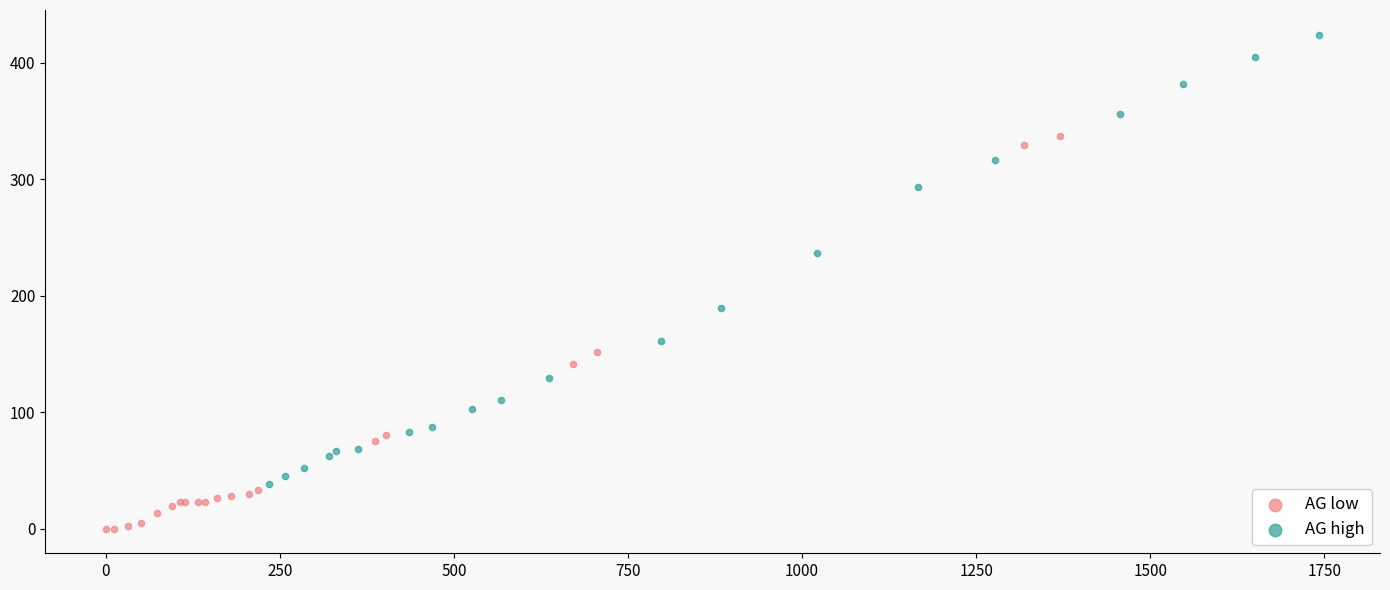

Which series contains the lowest Y value?

AG low